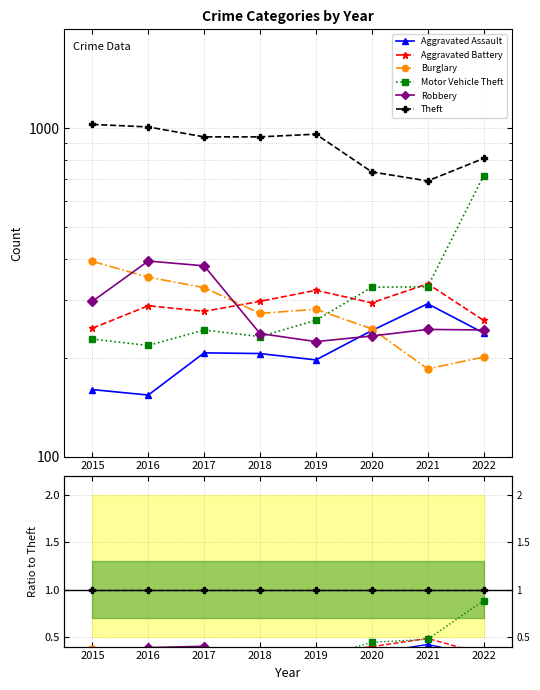

True or false: Aggravated Assault has more than 0 interior local peaks.

True